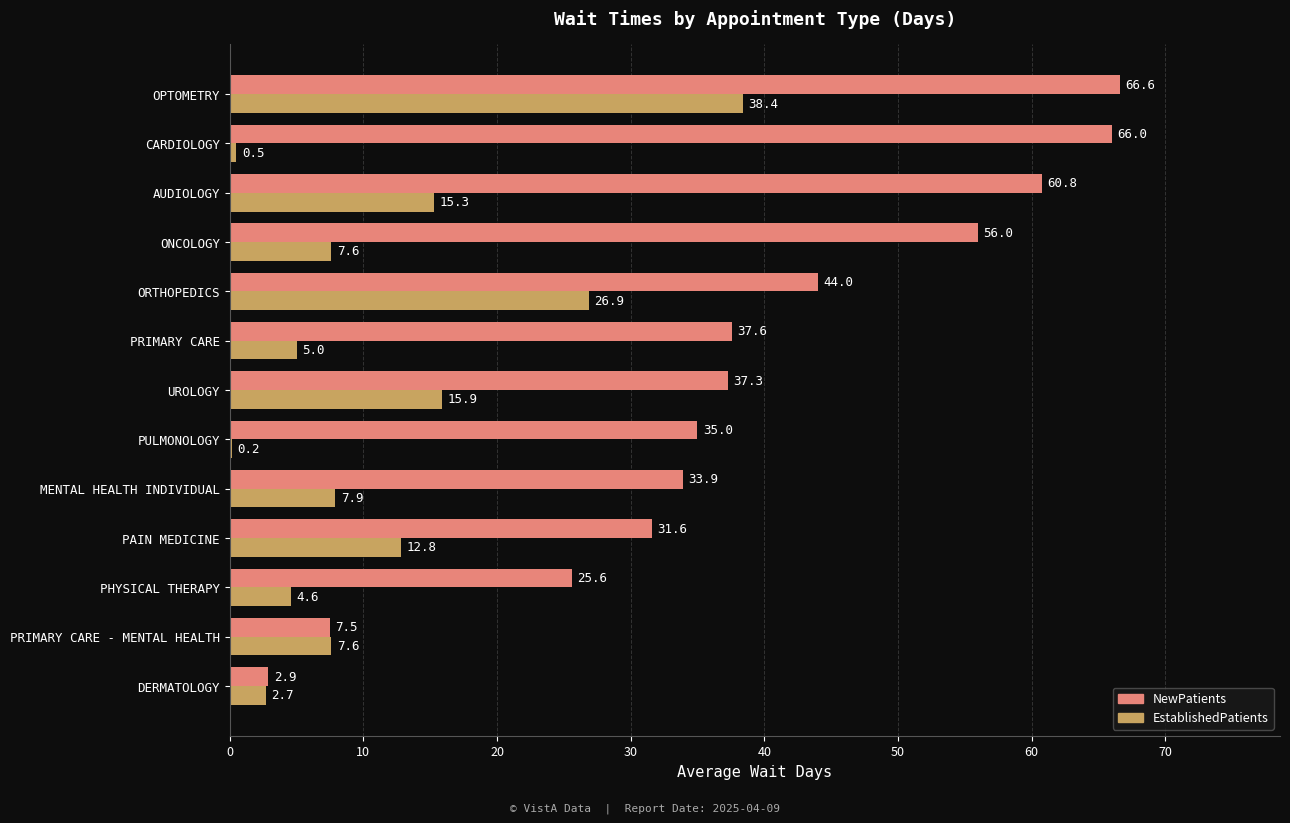

Which series changed the most between UROLOGY and ORTHOPEDICS?

EstablishedPatients